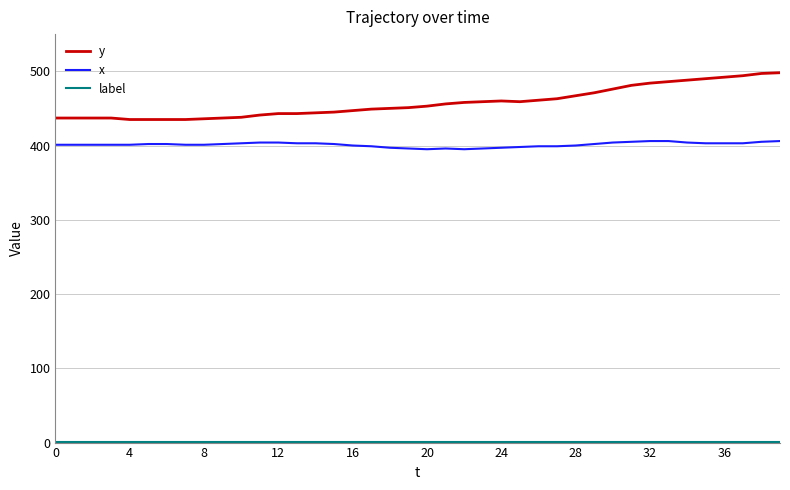

True or false: x and y intersect in this chart.

False